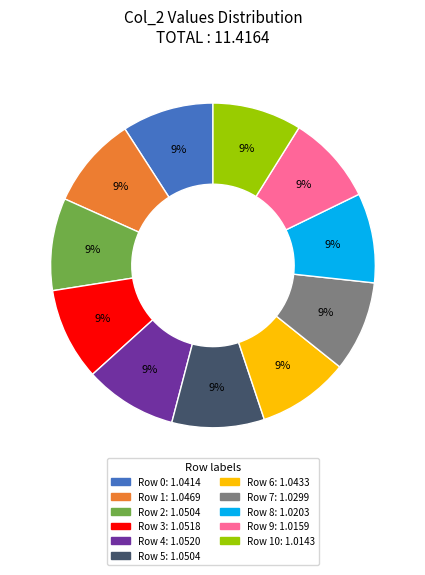

What percentage is the Row 1: 1.0469 slice, to the nearest percent?

9%